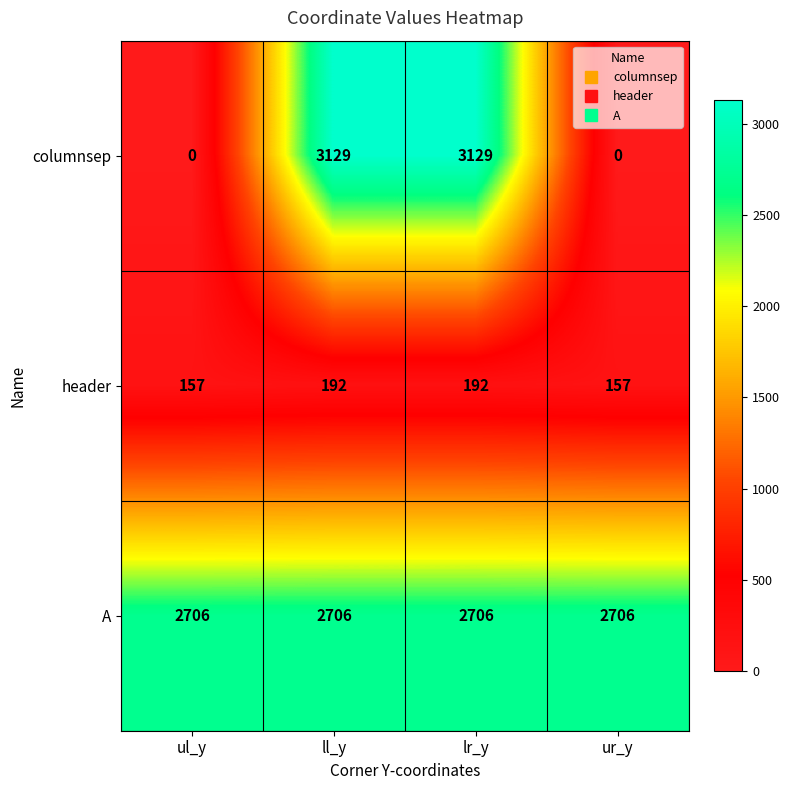

Read the header value at ll_y, to the nearest 5.

190